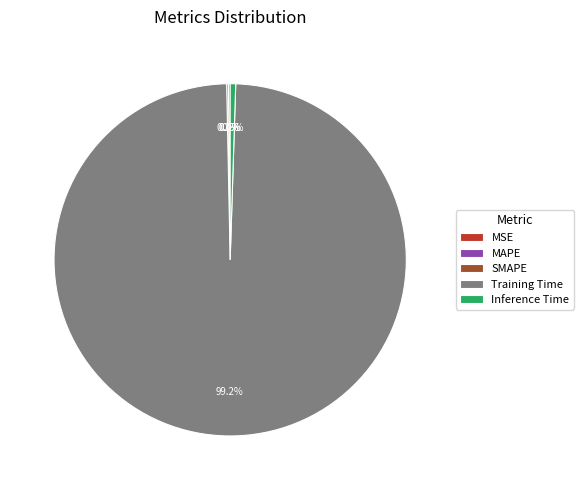

How much of the chart is everything except Inference Time?

99.5%